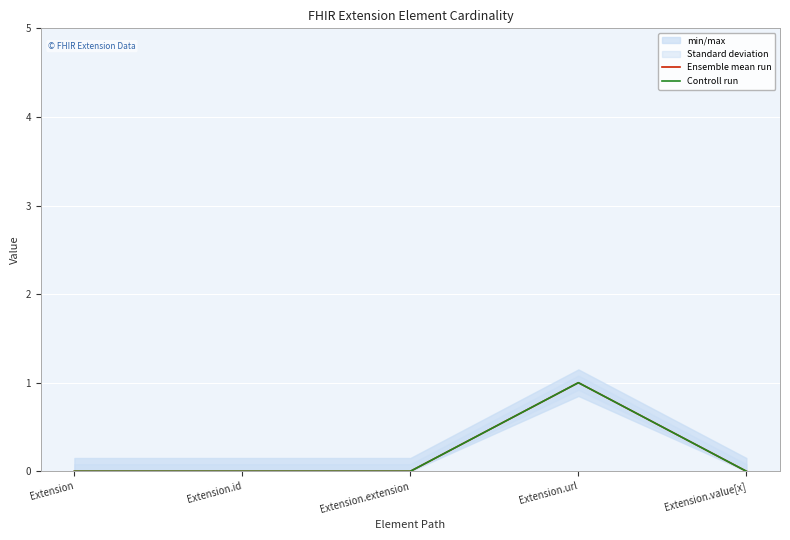

Does the chart display data point markers on the line(s)?

No